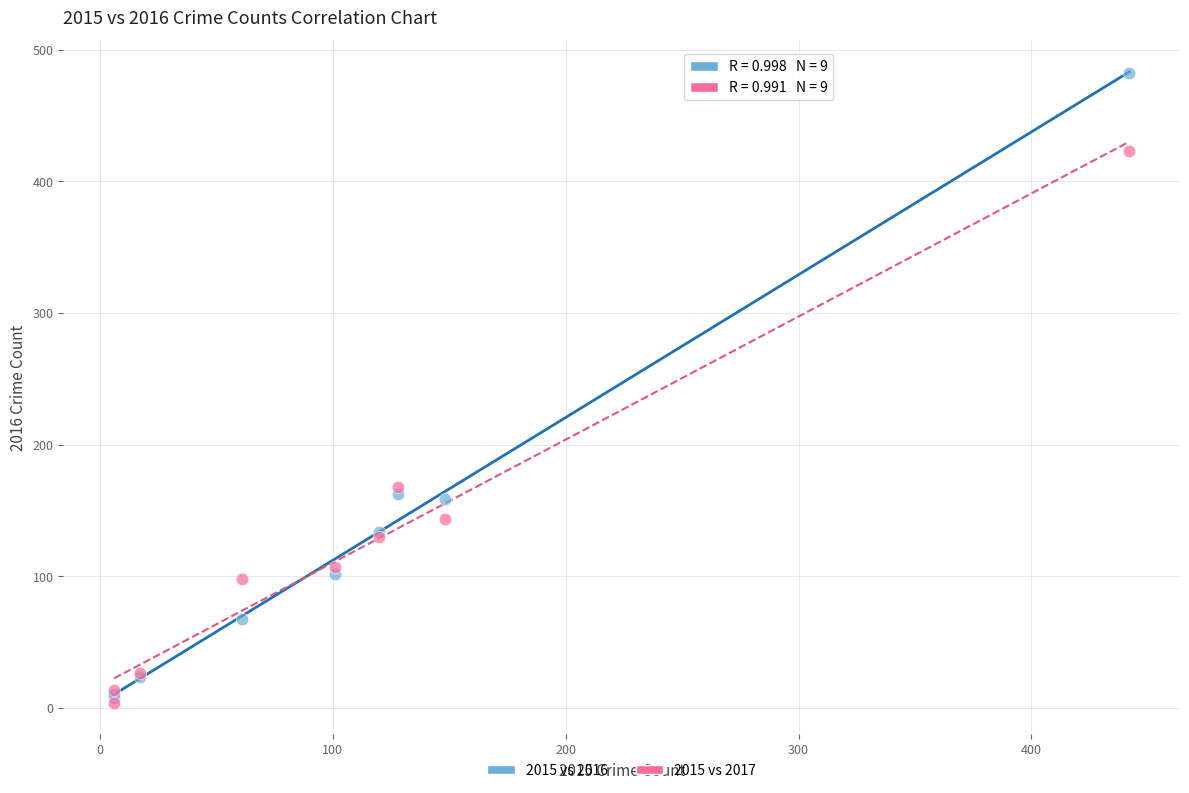

What are all the series names shown in the legend?

2015 vs 2016, 2015 vs 2017